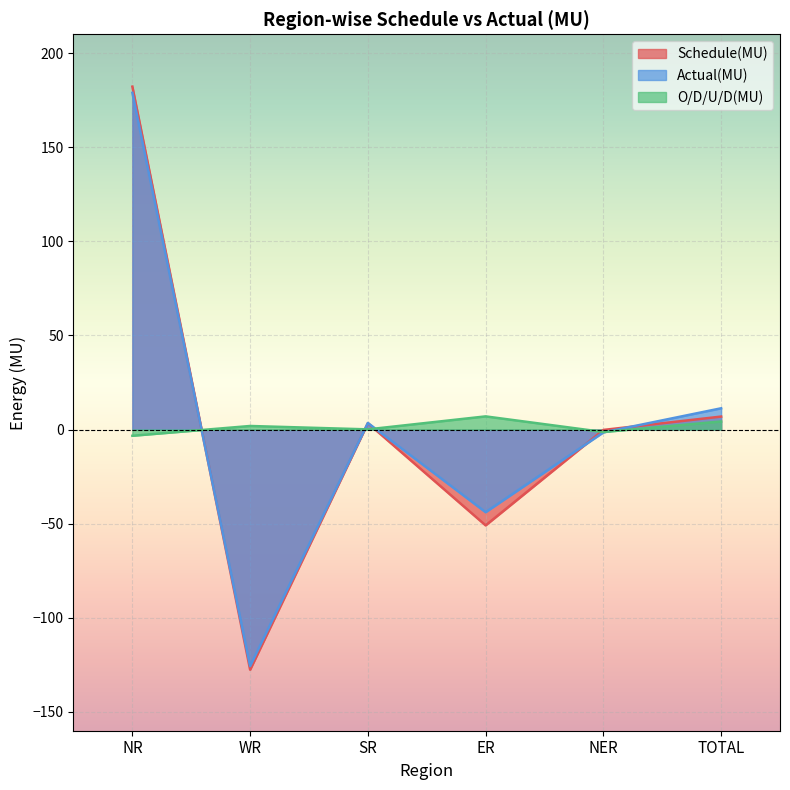

What is the maximum value shown in the chart?

182.2